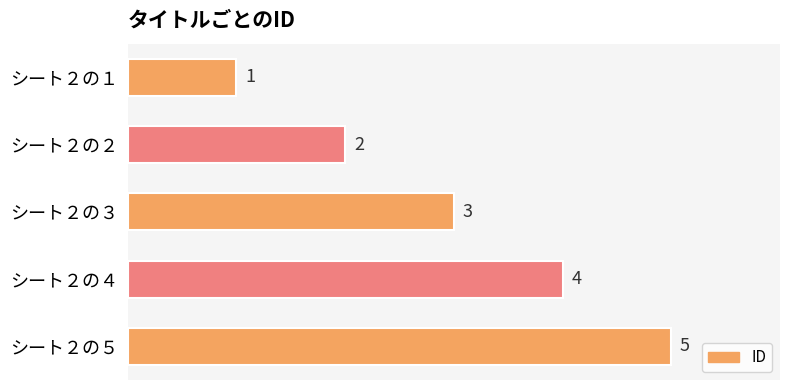

How many categories are shown in the chart?

5